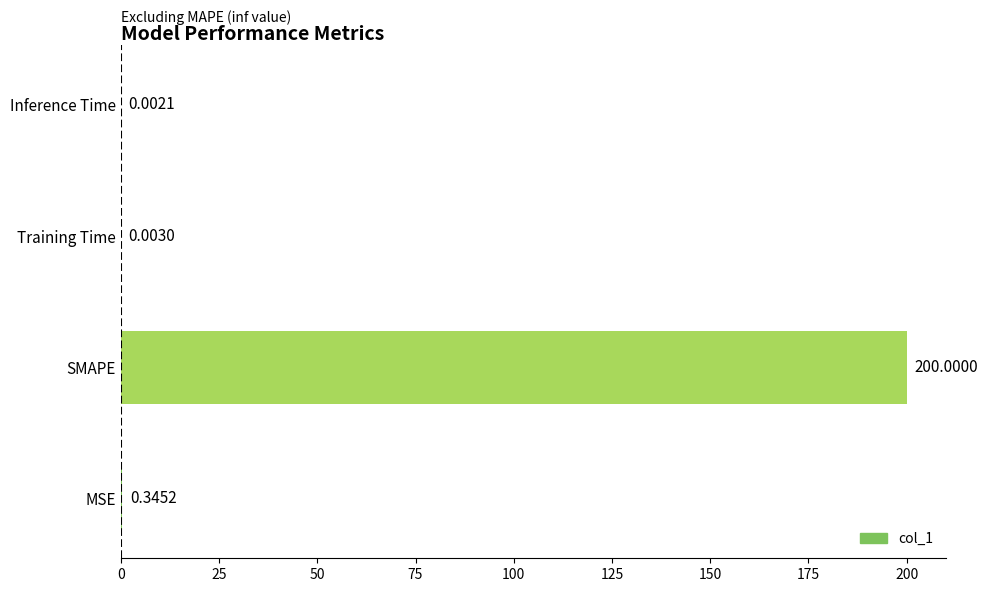

Where is the data nearest to the value 100?

MSE